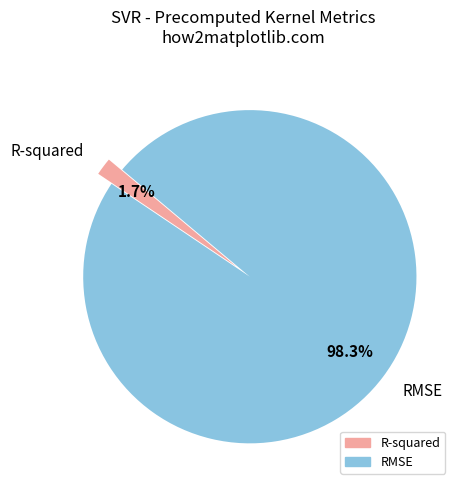

To the nearest percent, what is the average slice percentage?

50%